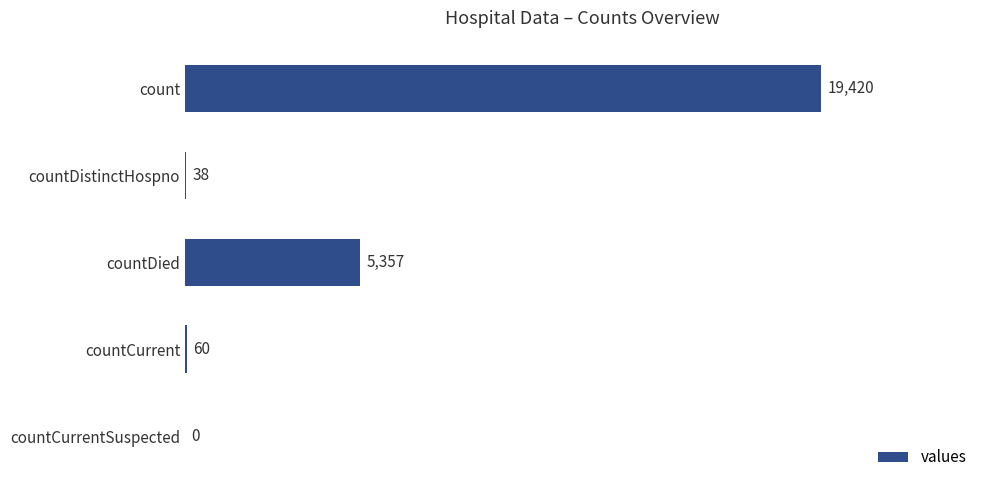

What is the sum of all values?

24875